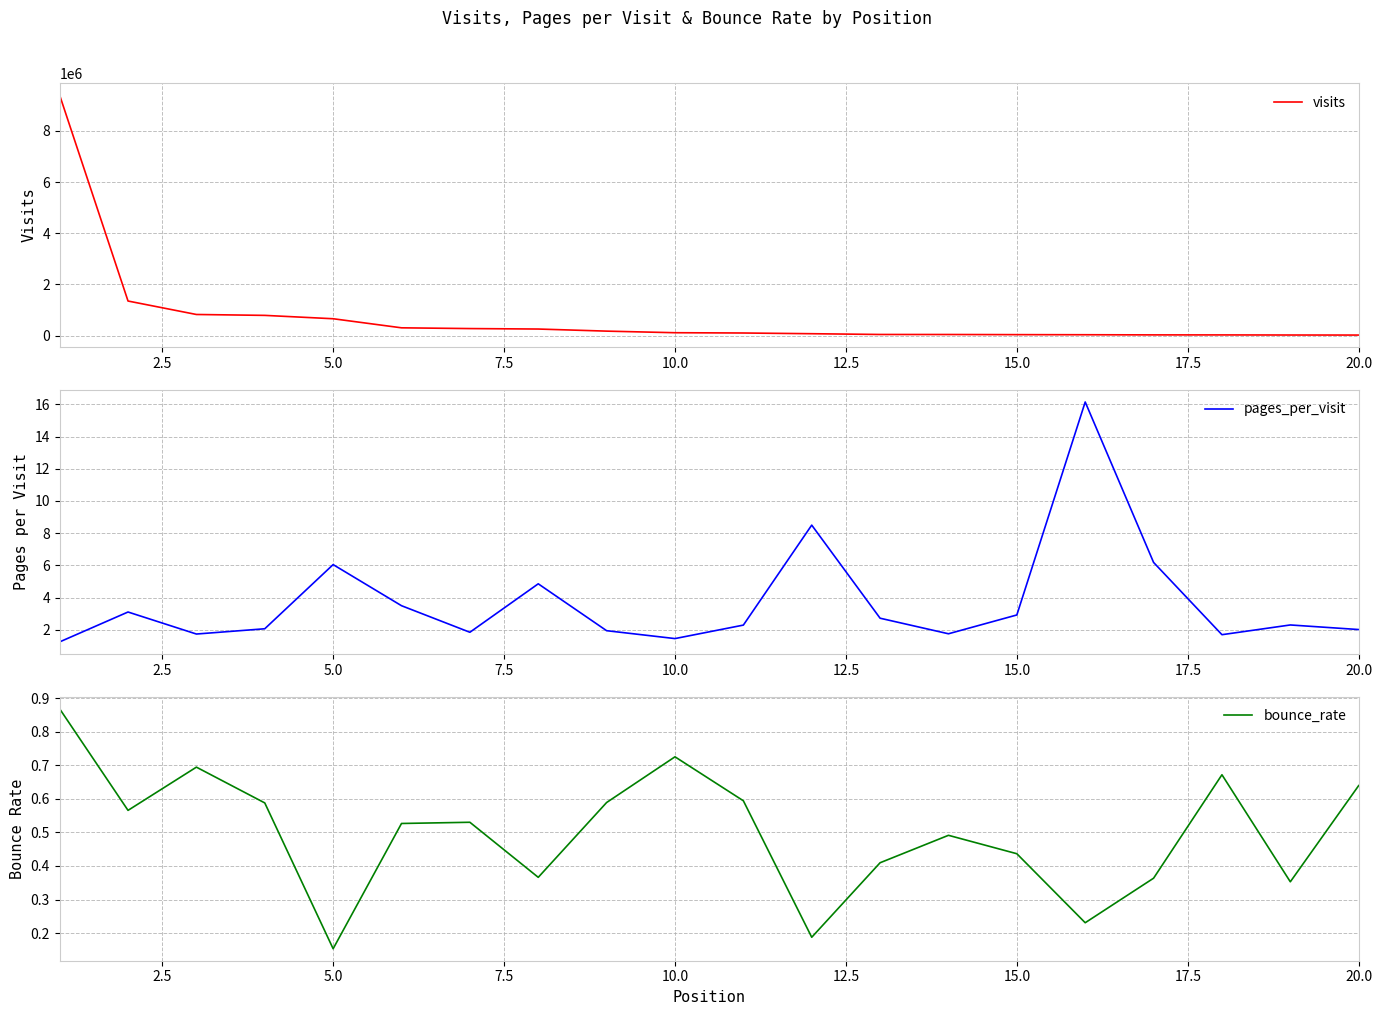

Where is bounce_rate nearest to the value 0?

5.0